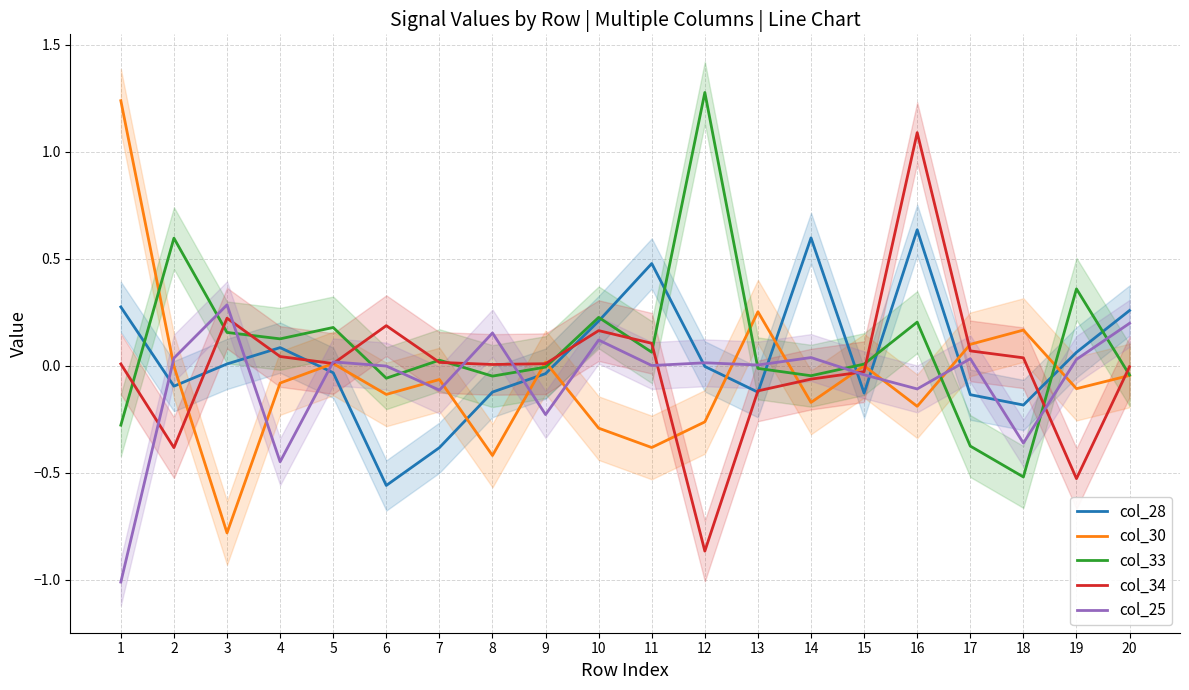

At how many categories does at least one series exceed 0?

20